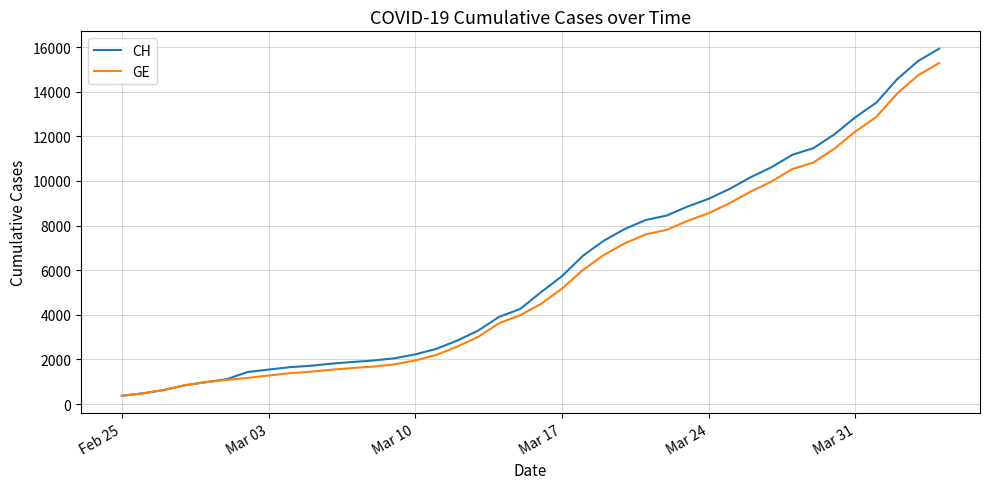

What is the minimum value shown in the chart?

375